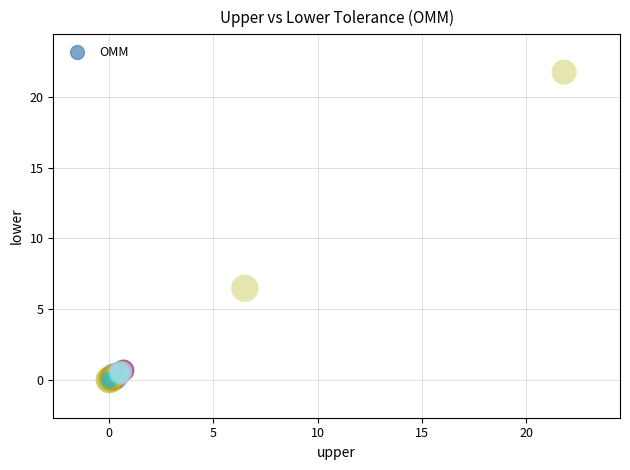

What Y value in the scatter plot is closest to 10?

6.5